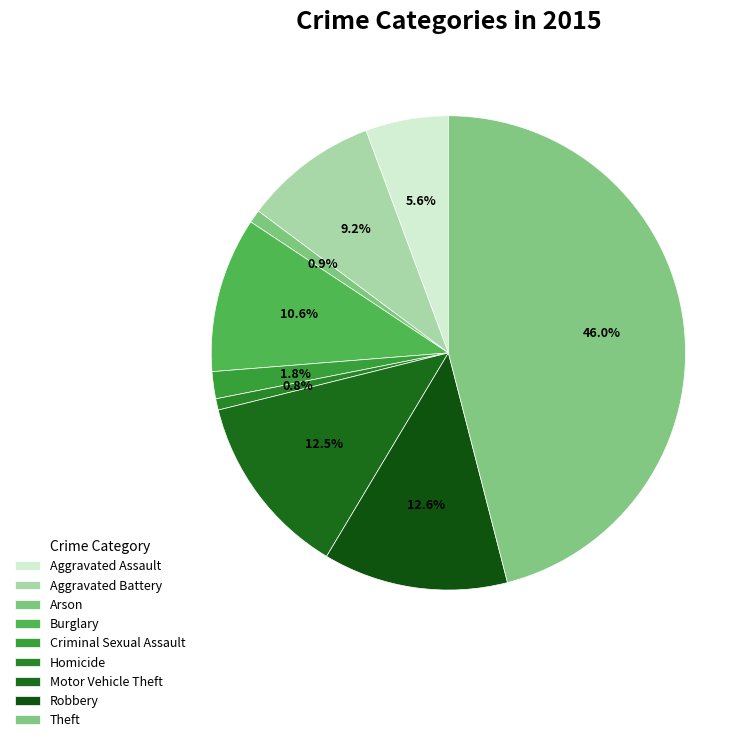

Which slice is the smallest?

Homicide